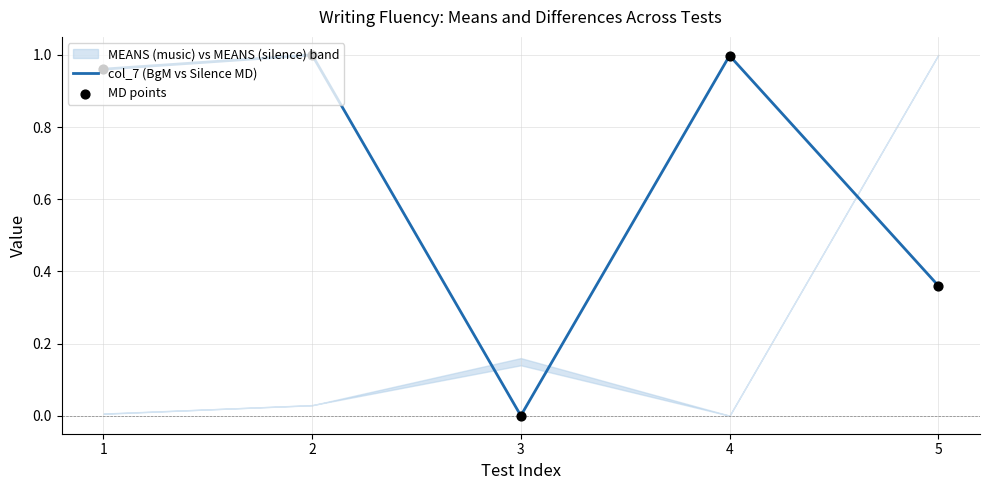

Which series has the largest total across all categories?

col_7 (BgM vs Silence MD)